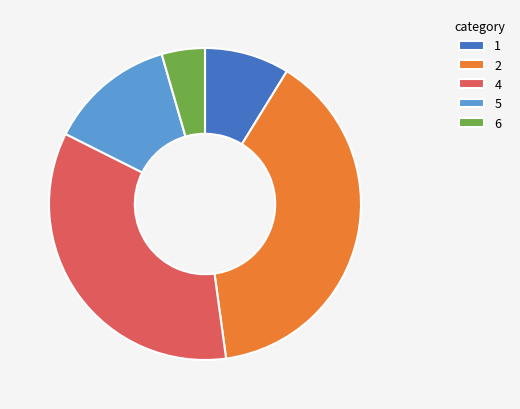

Between 6 and 4, which is larger?

4